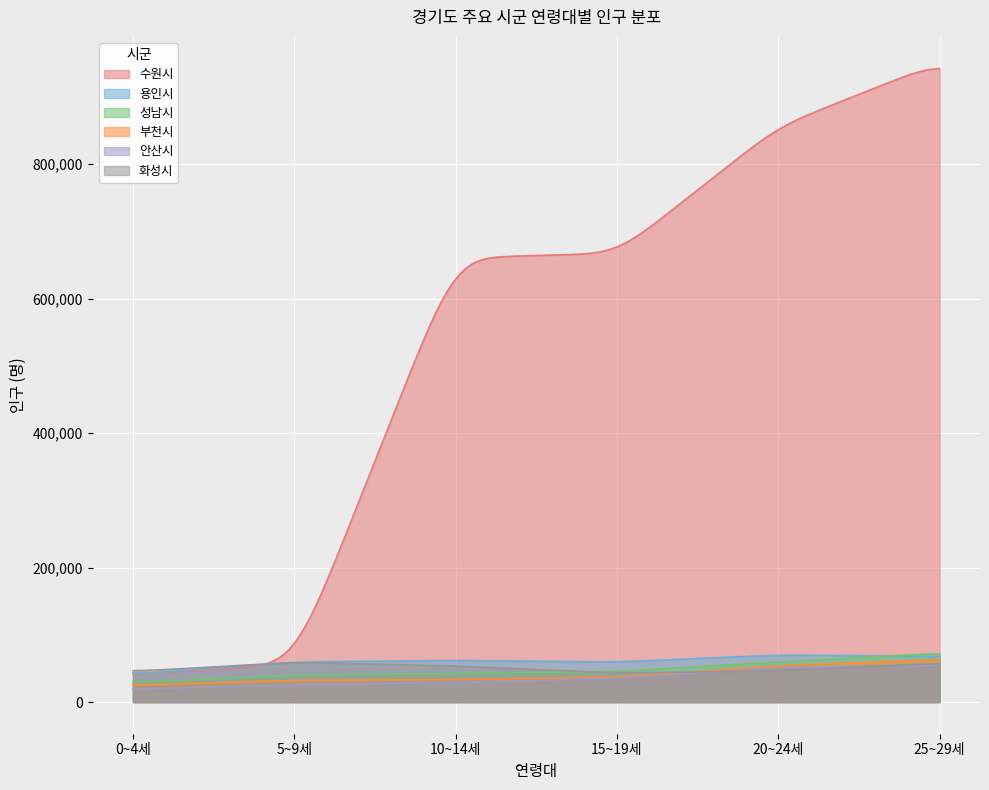

How many lines are shown in the chart?

6